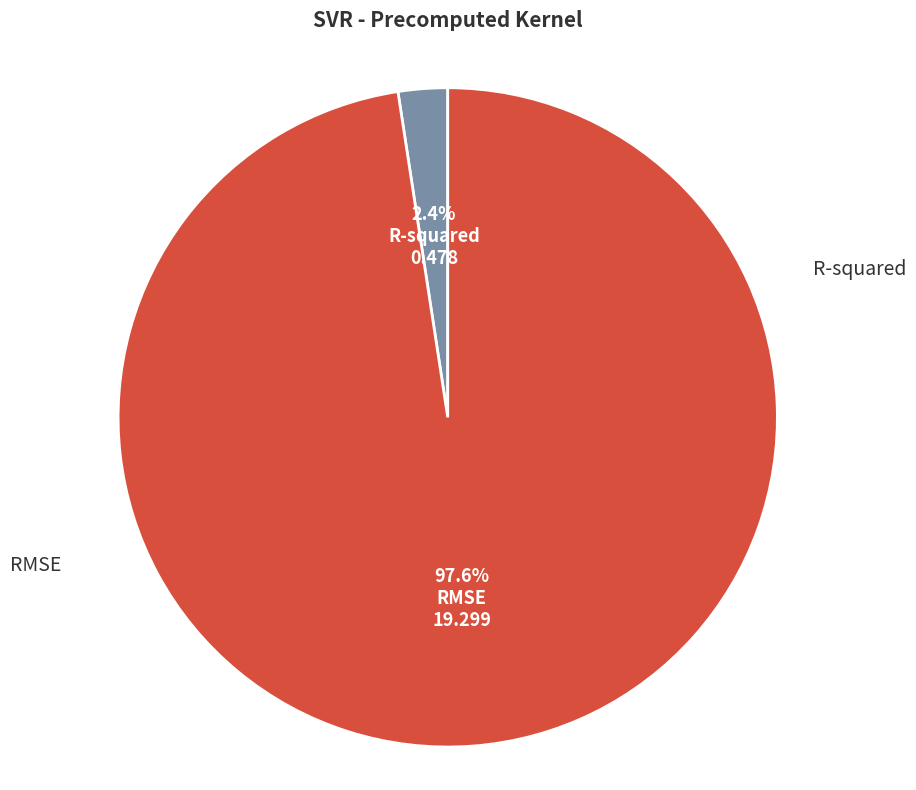

Rank the categories by value from highest to lowest.

RMSE, R-squared